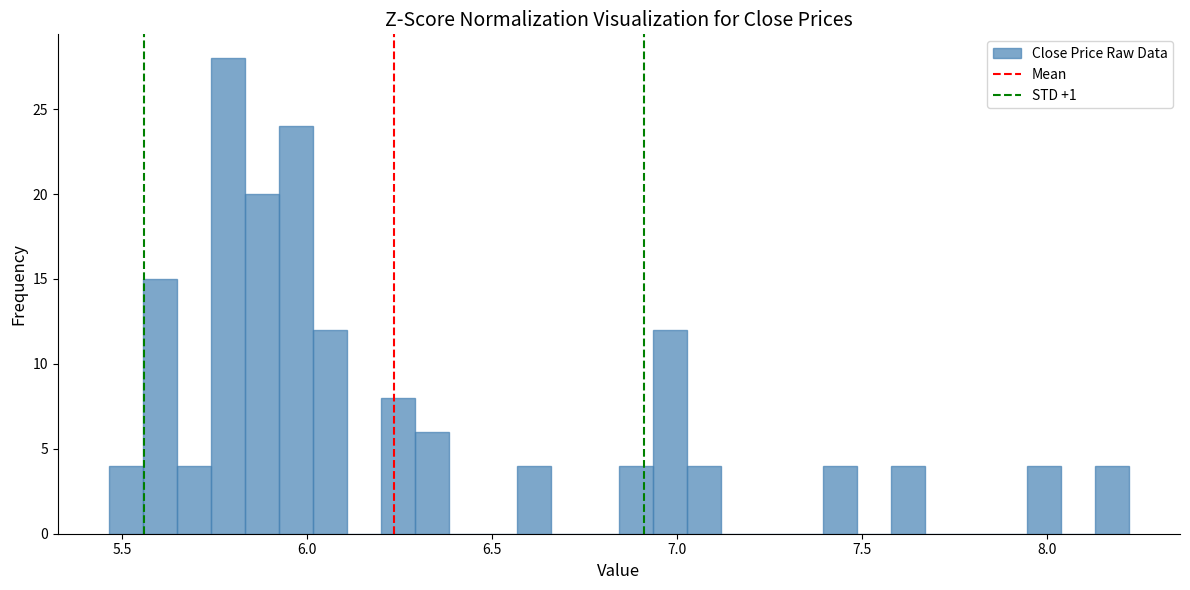

Read against the x-axis, roughly where is the centre of the tallest bar?

5.80